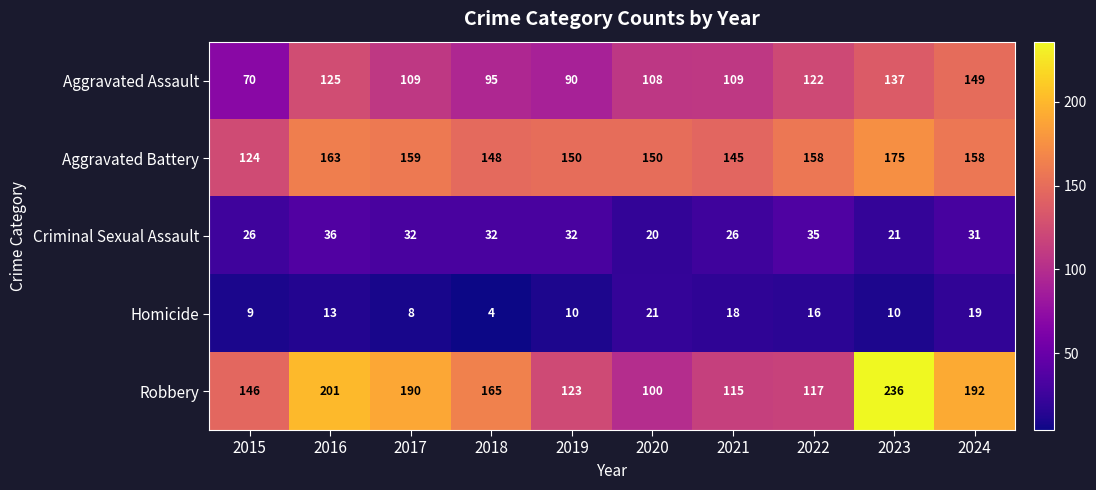

What is the approximate value of Homicide at 2019?

10